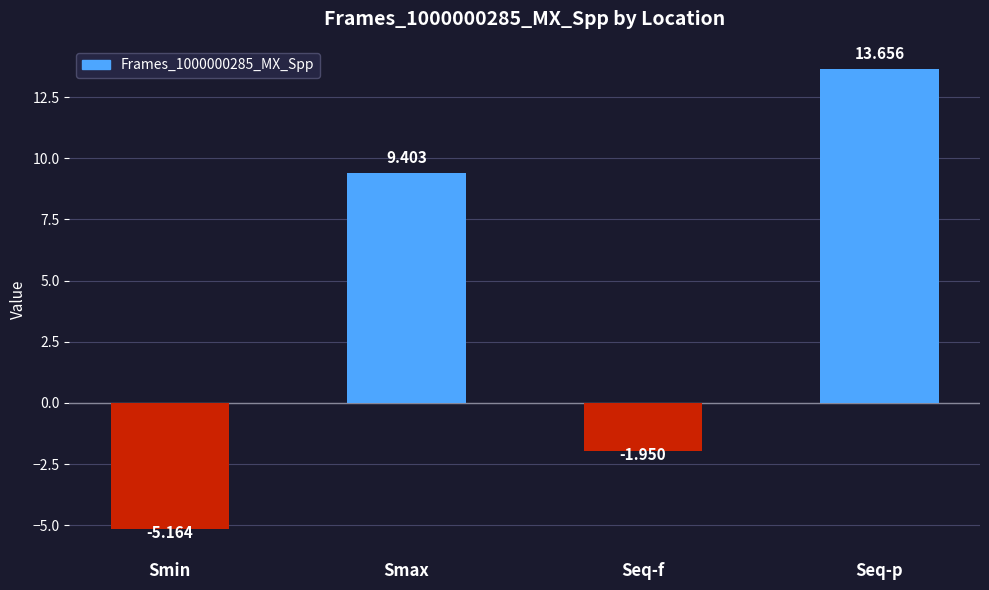

What is the label of the 4th bar from the left?

Seq-p